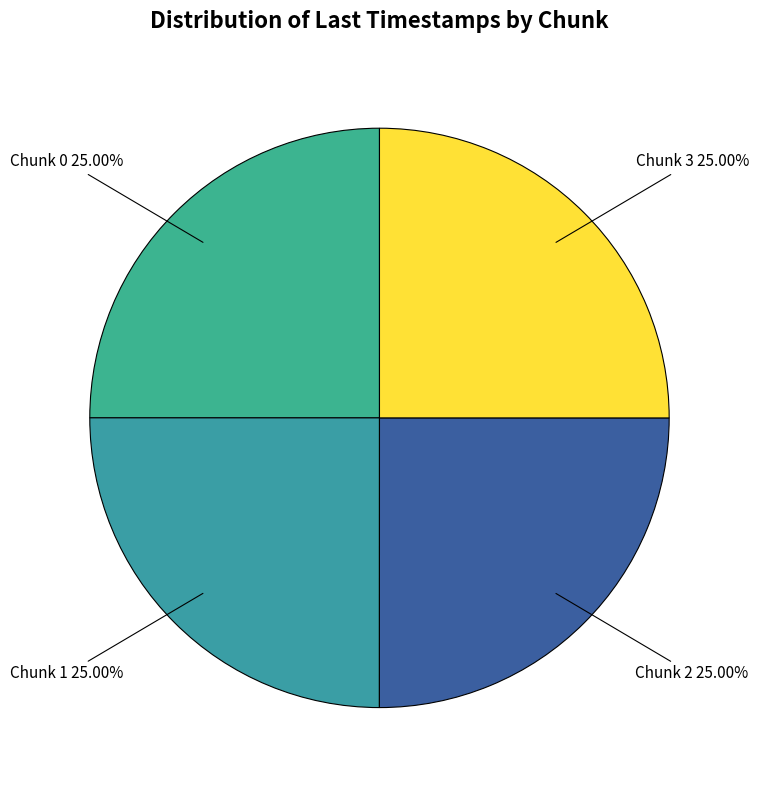

To the nearest percent, what is the combined percentage of Chunk 1 and Chunk 3?

50%